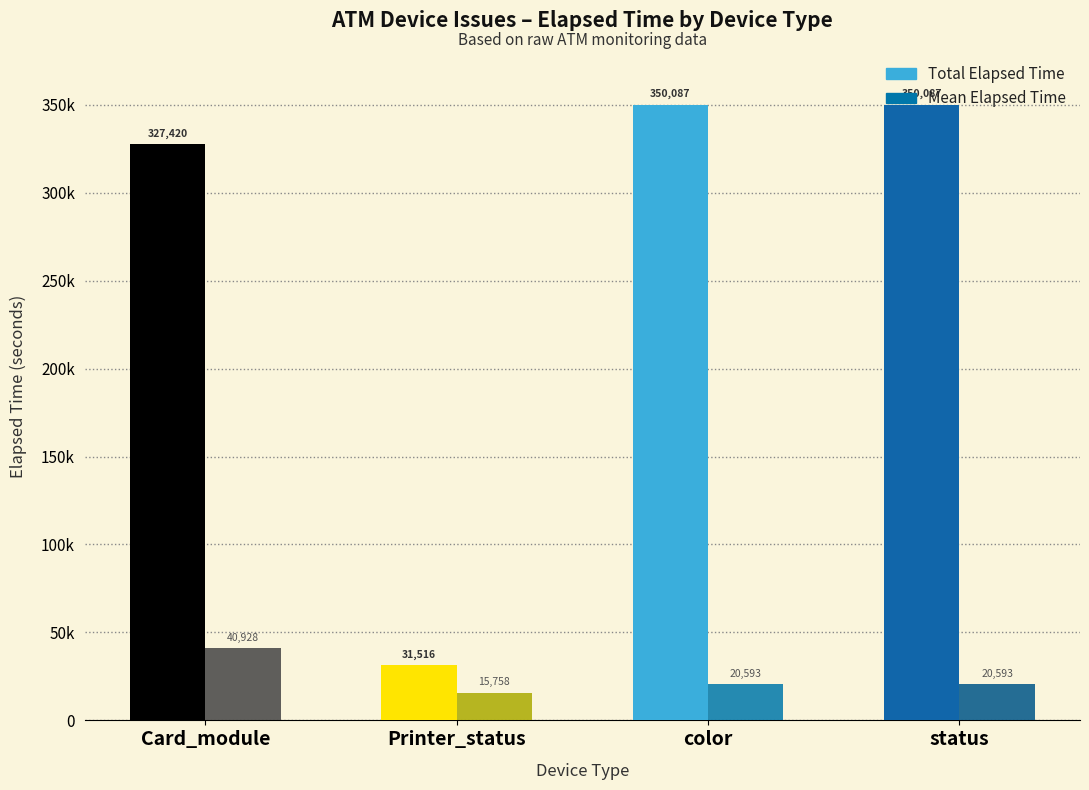

Rank the series at color from lowest to highest value.

Mean Elapsed Time, Total Elapsed Time